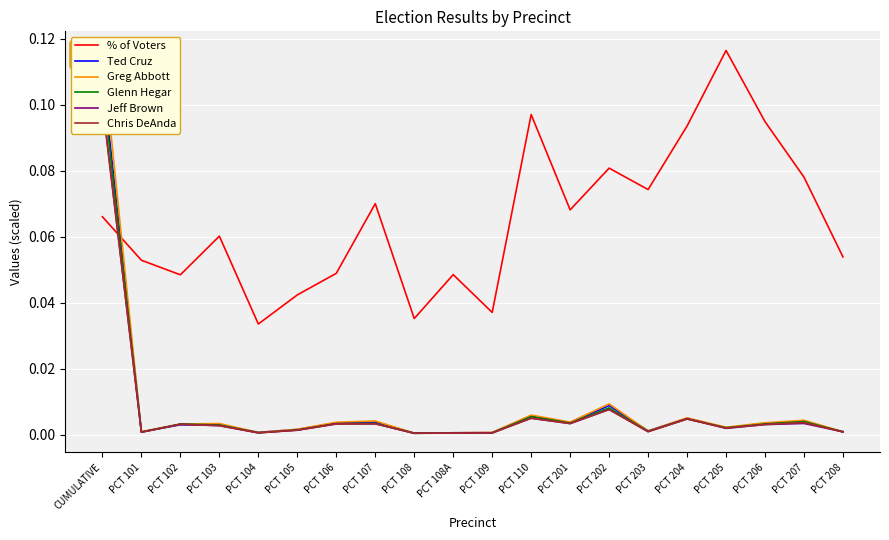

At which label does Glenn Hegar reach its minimum?

PCT 108